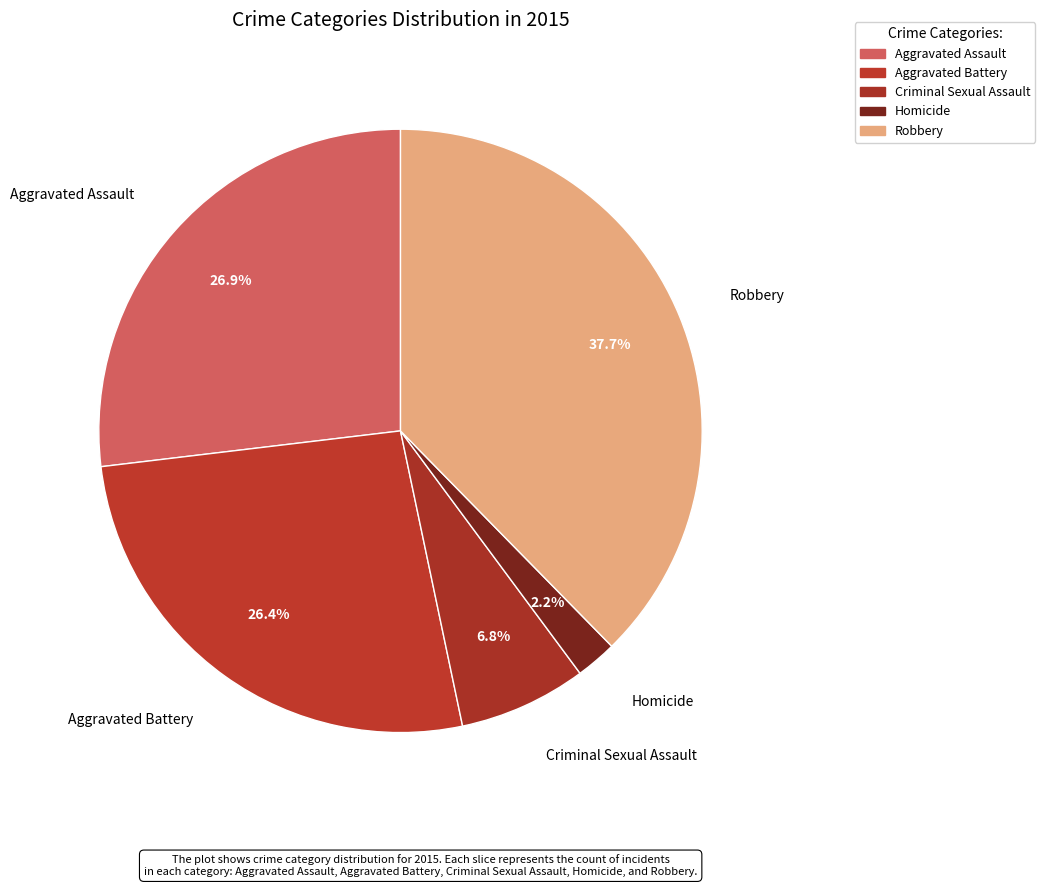

How many segments does this pie chart have?

5